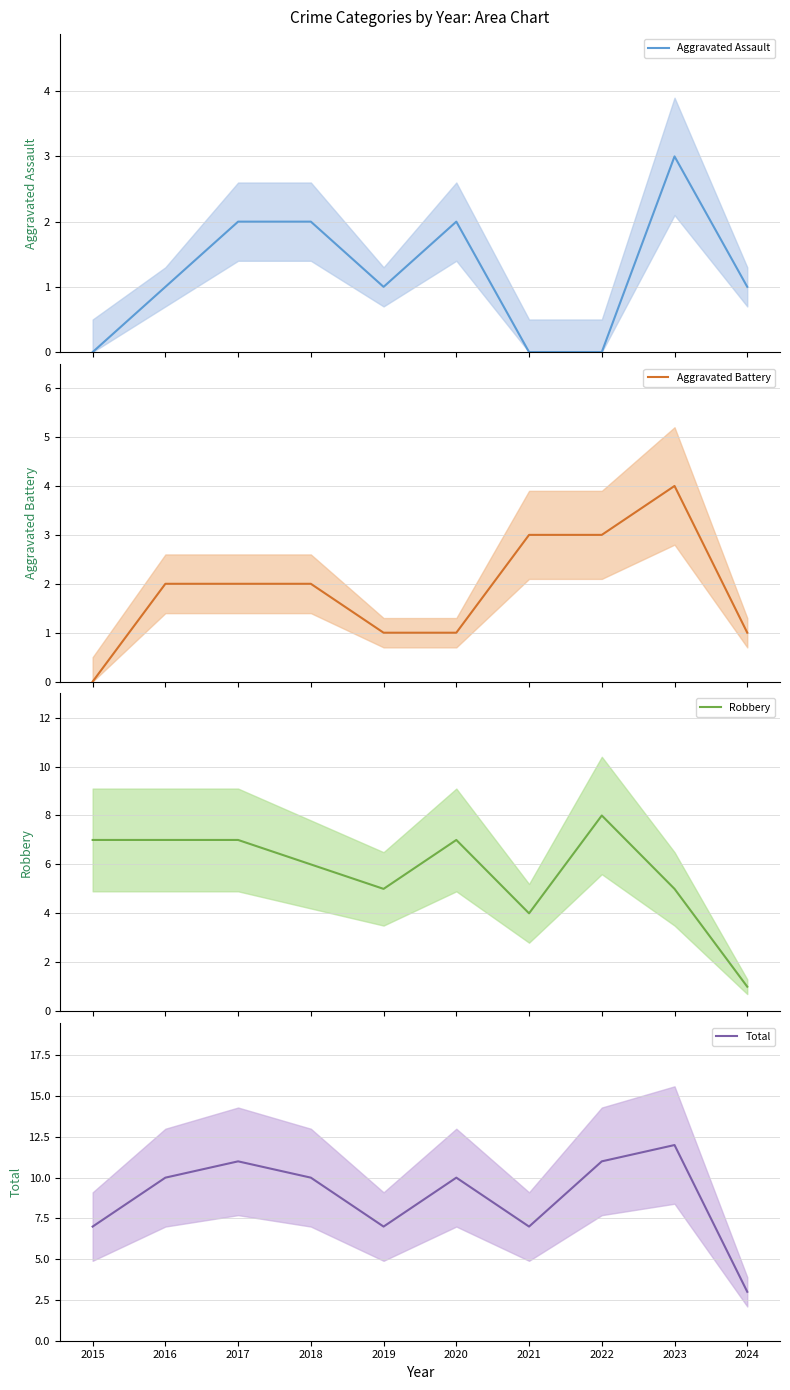

What is the value of the Robbery point at the 1st from the left?

7